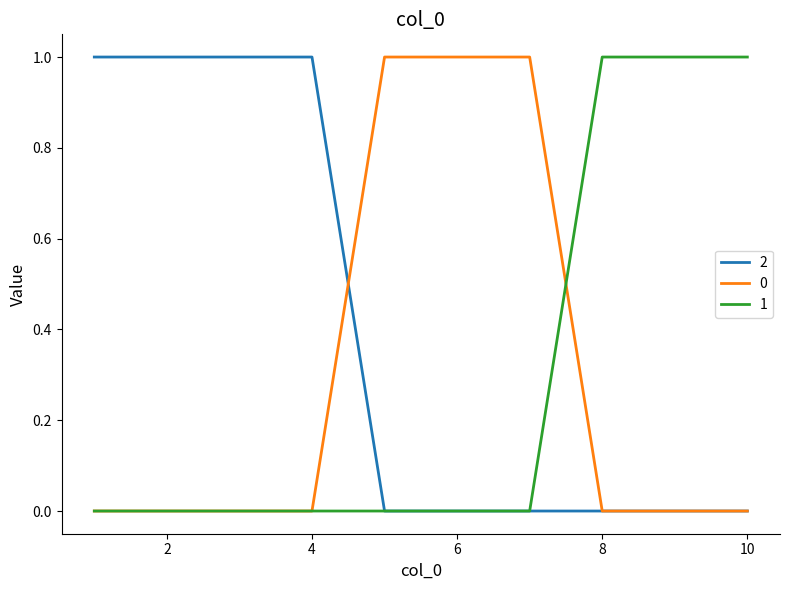

How many categories are shown in the chart?

10